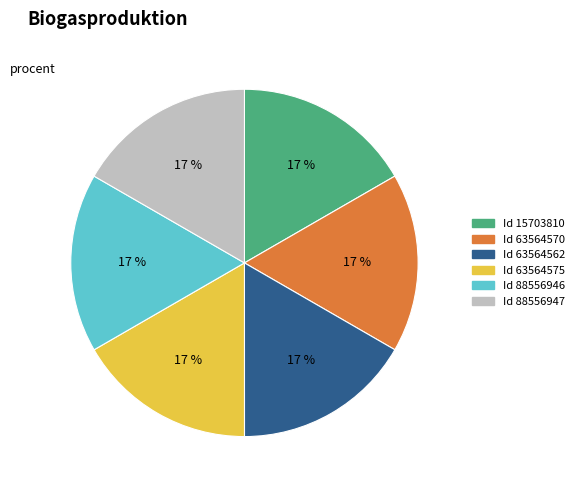

To the nearest percent, what is the average slice percentage?

17%